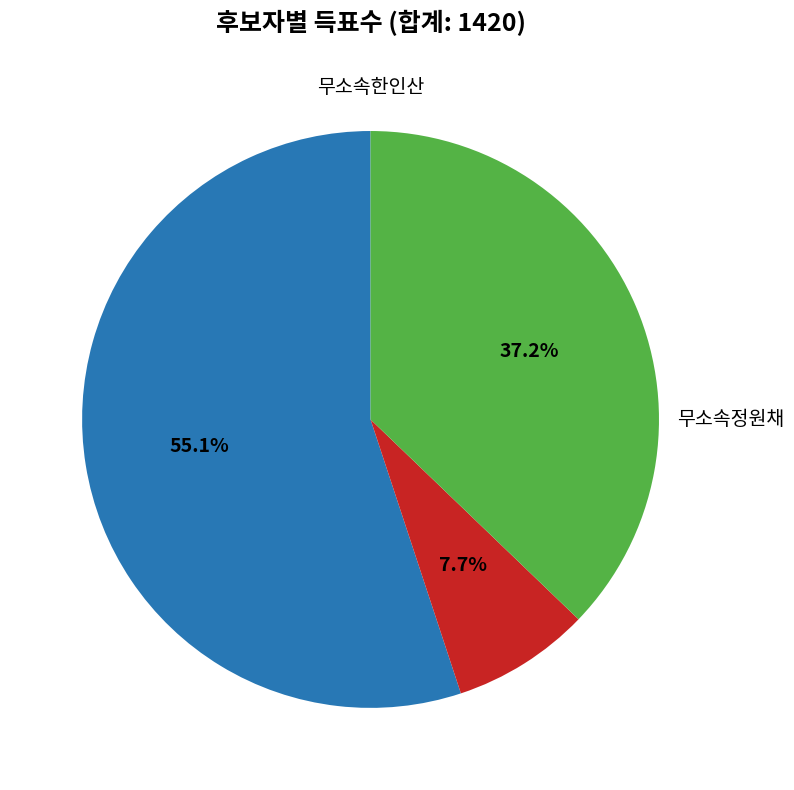

How many segments does this pie chart have?

3